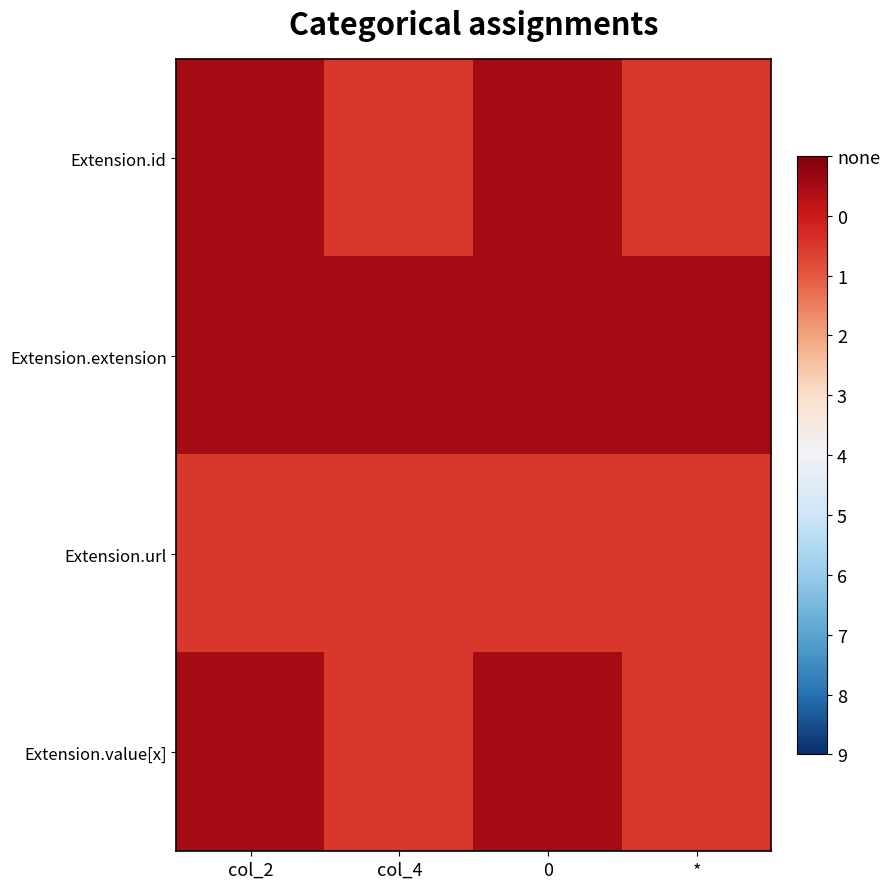

What is the total value across all series at 0?

1